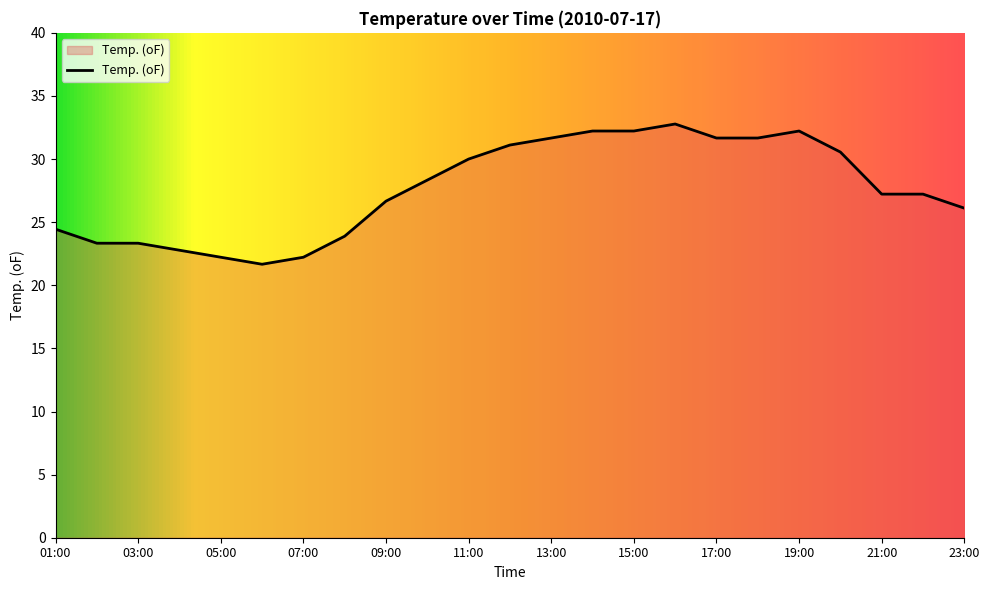

What is the greatest value displayed?

32.8